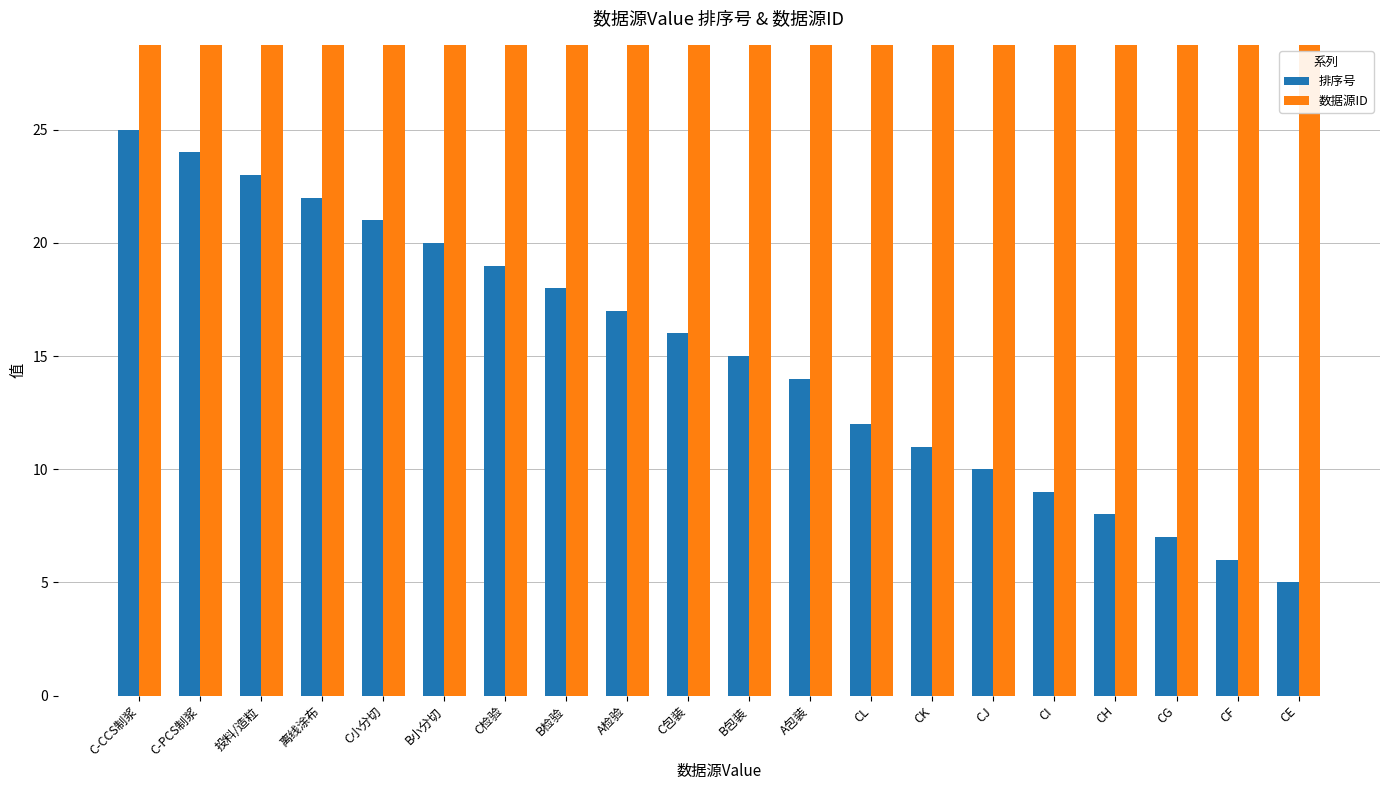

What is the sum of all 排序号 values?

302